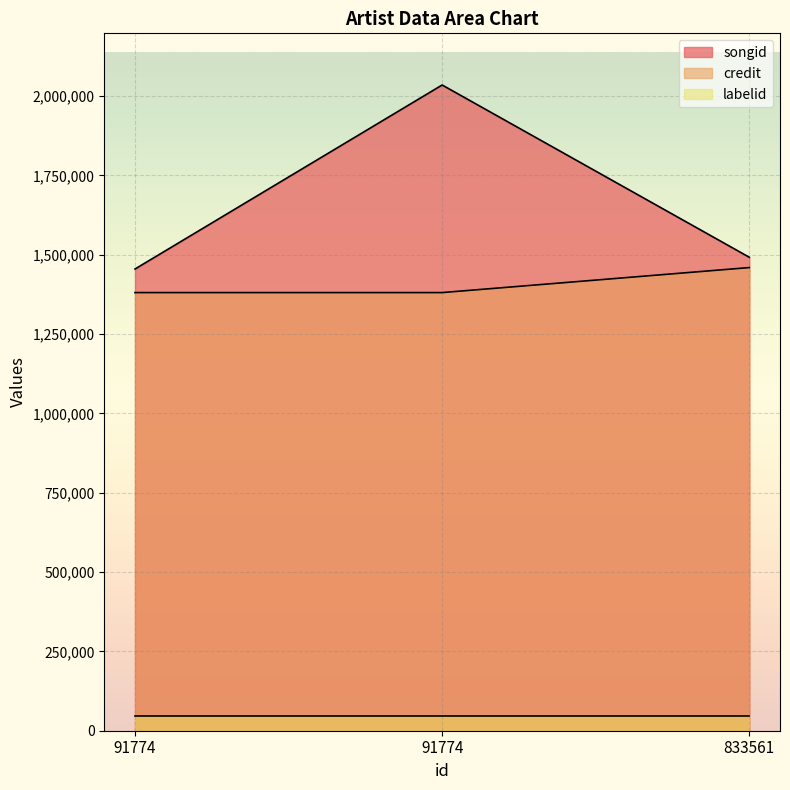

Is it true that songid equals 2140006 at 91774?

False